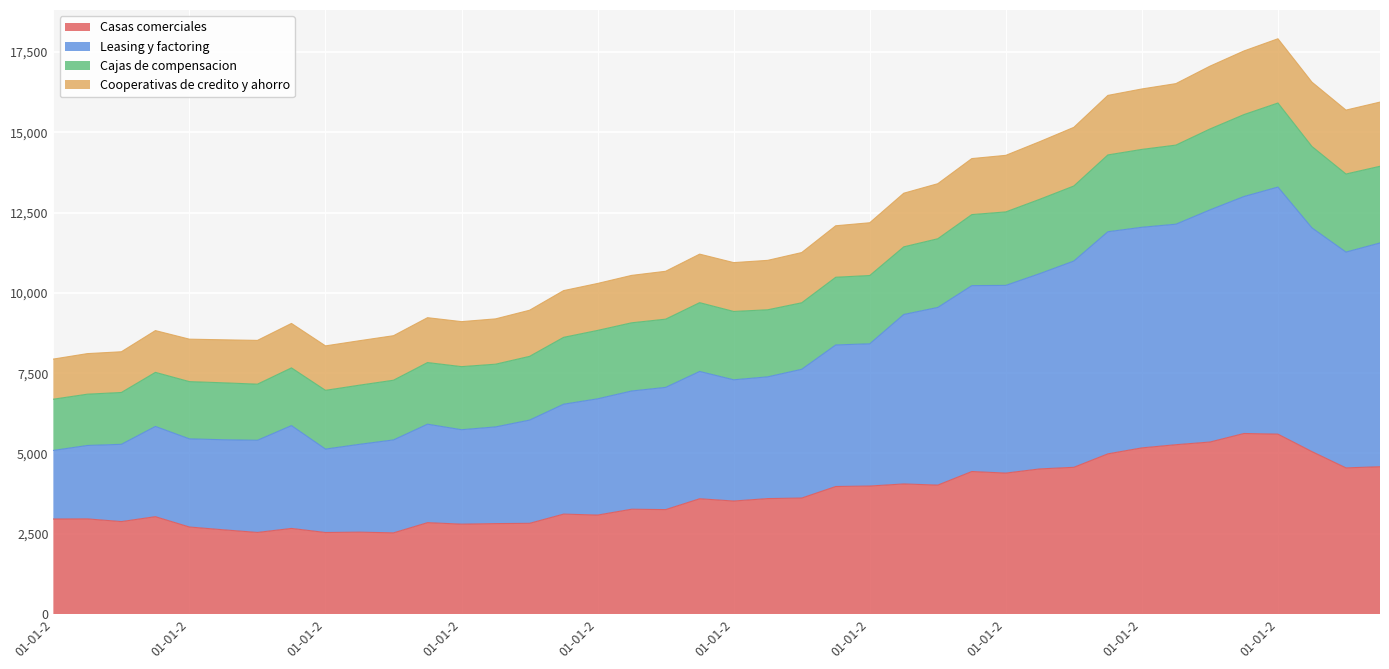

At which category does the chart reach its peak across all series?

01-01-2